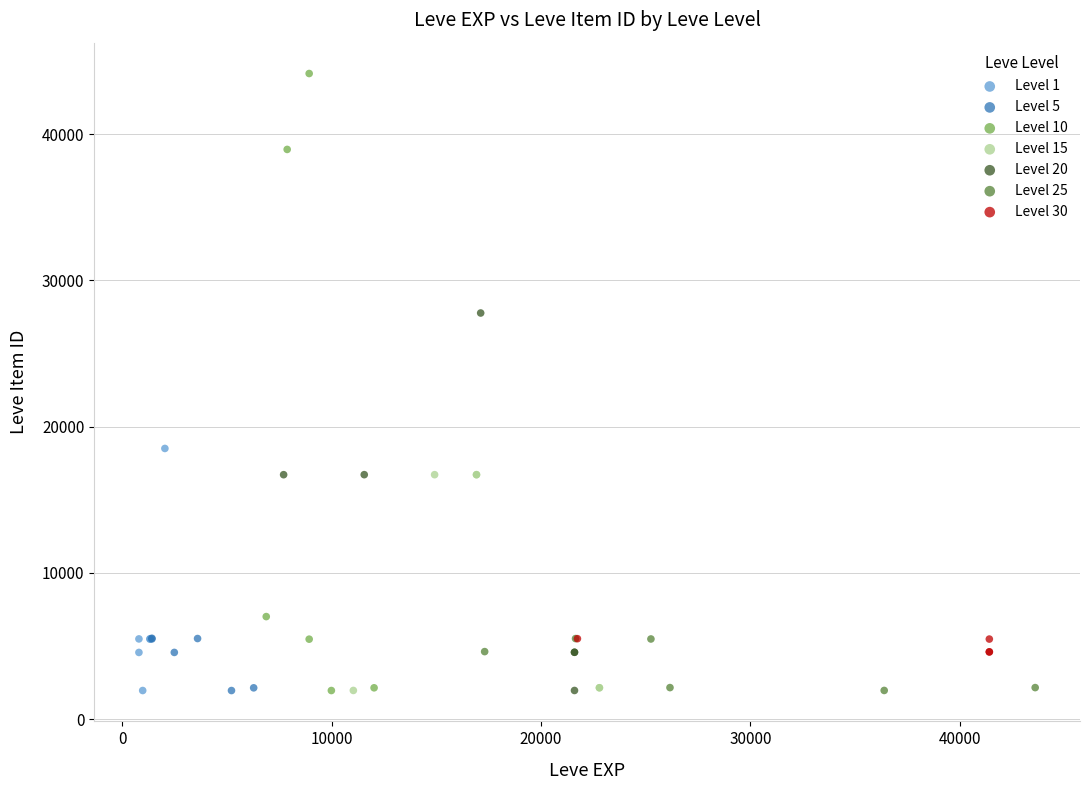

Which series reaches the maximum Y coordinate?

Level 10